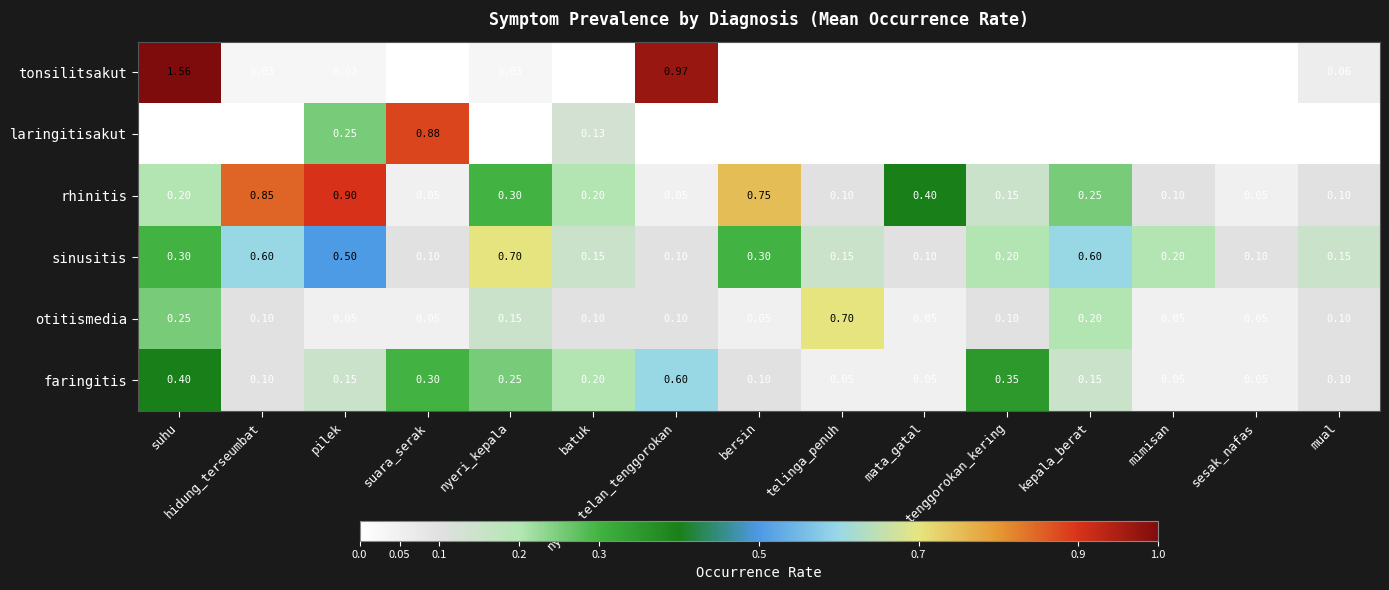

Which series has the largest range (max minus min)?

tonsilitsakut